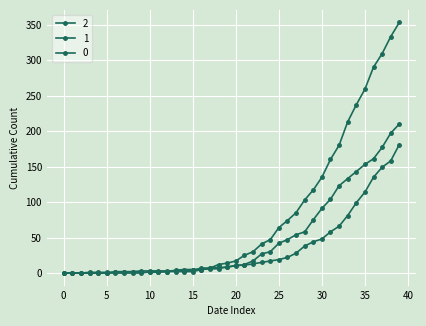

How many categories are shown in the chart?

40